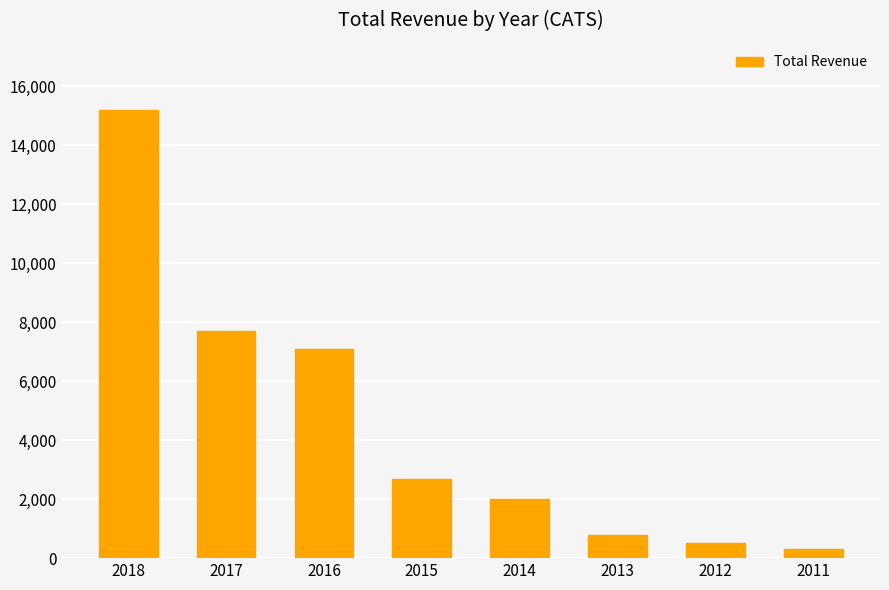

List the labels in order of value, largest first.

2018, 2017, 2016, 2015, 2014, 2013, 2012, 2011